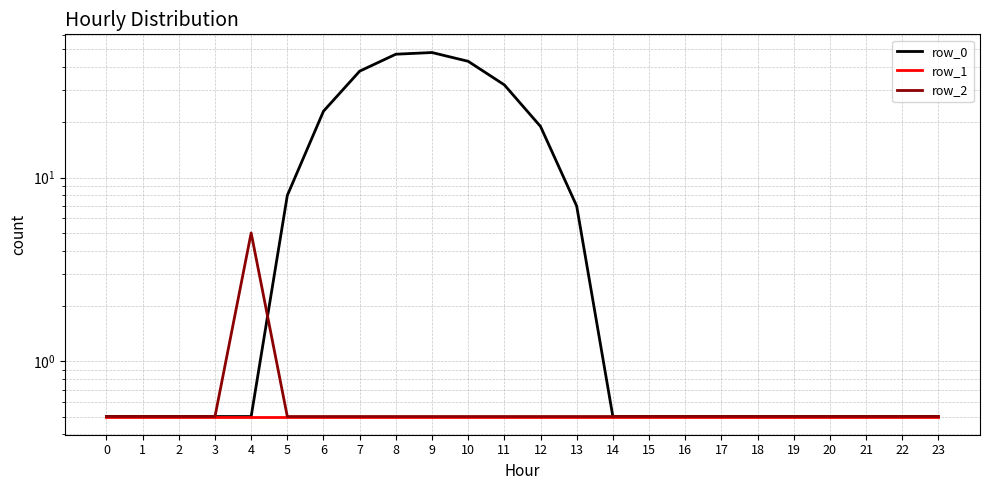

At 9, list the series in order from smallest to largest.

row_1, row_2, row_0